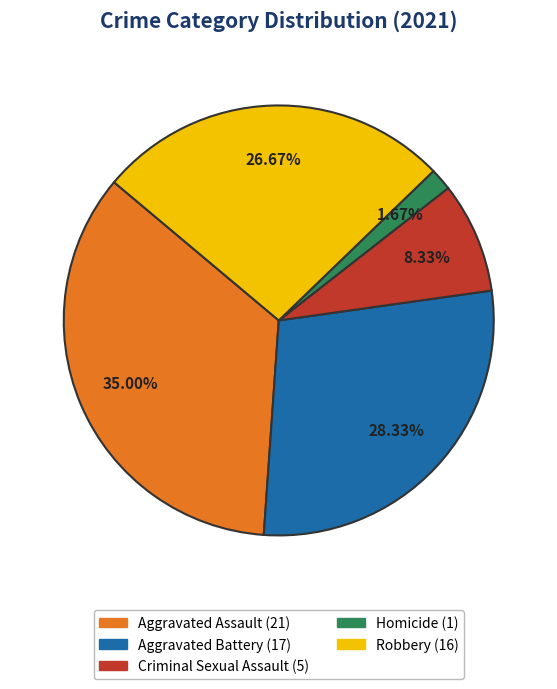

The Robbery slice represents 27% of the pie. True or false?

True